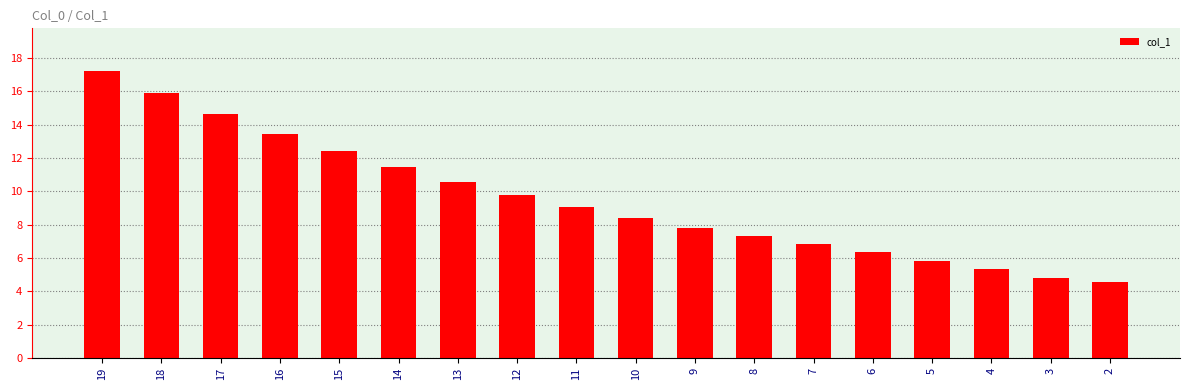

What is the sum of the values at 4 and 17?

20.0